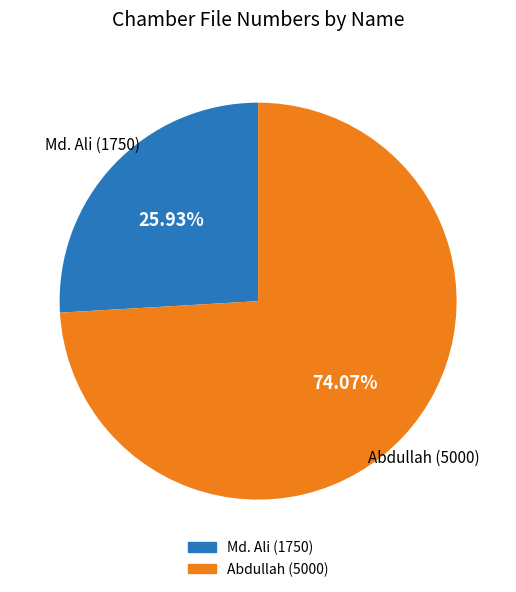

To the nearest percent, what portion does Md. Ali represent?

26%